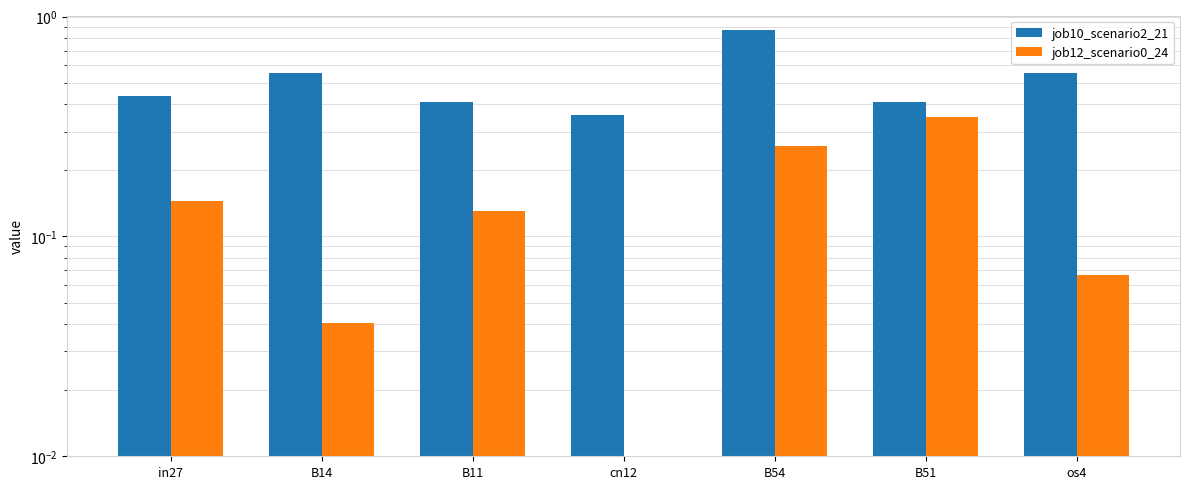

What is the sum of the job12_scenario0_24 values at os4 and B54?

0.3